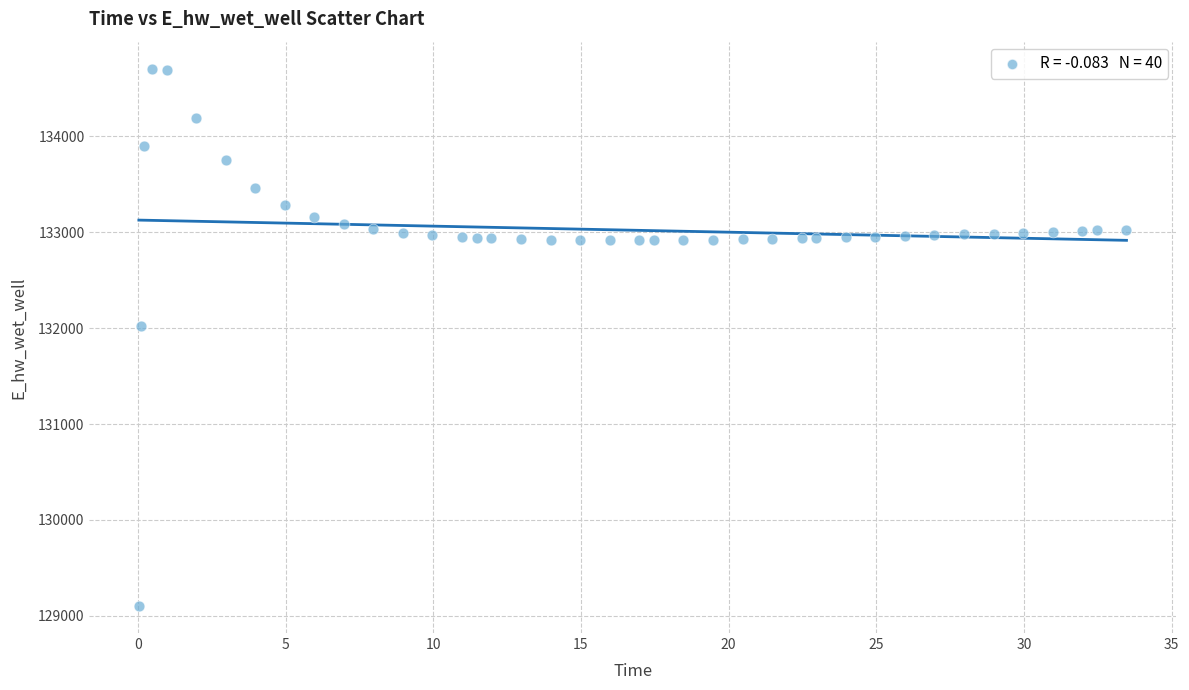

What Y value in the scatter plot is closest to 131903?

132026.0